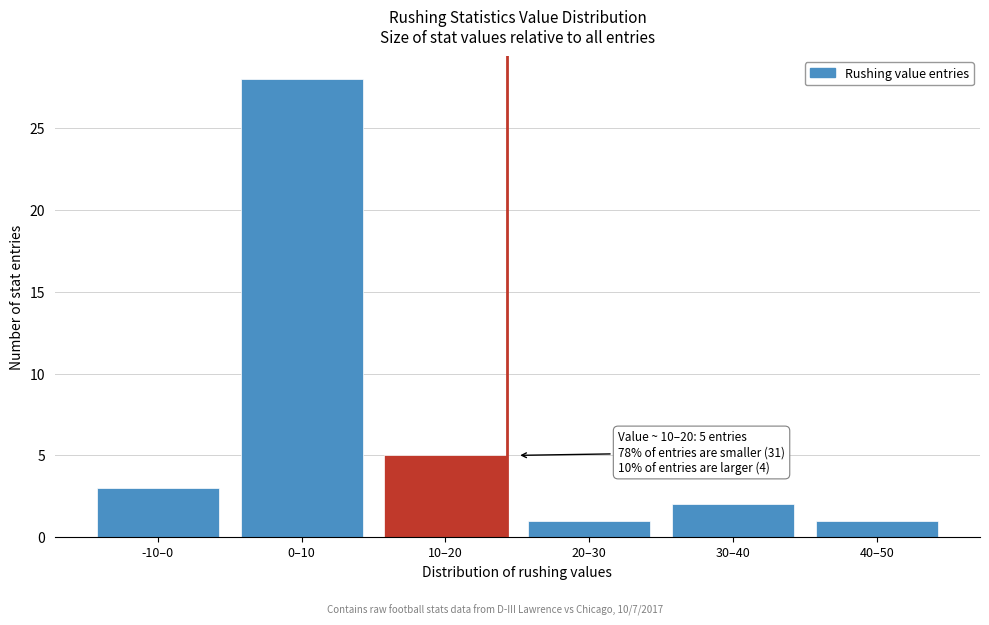

Reading left to right, extract all data points from this chart.

-10–0=3	0–10=28	10–20=5	20–30=1	30–40=2	40–50=1